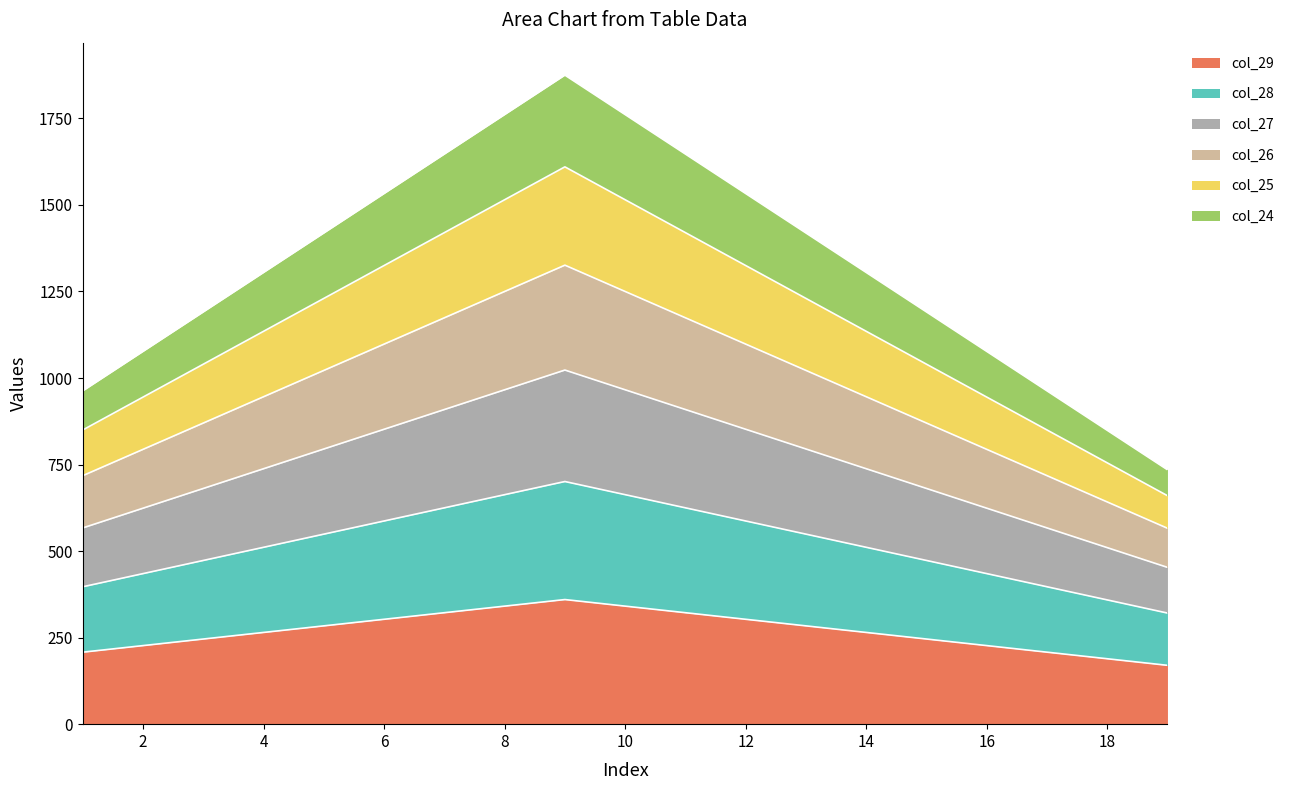

How many col_25 values are between 945 and 1420?

12